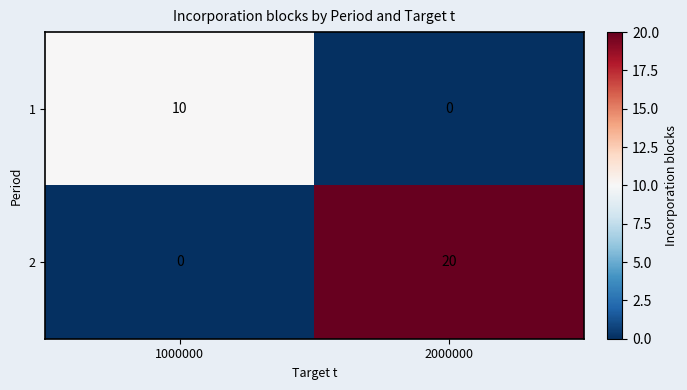

What is the sum of the 2 values at 2000000 and 1000000?

20